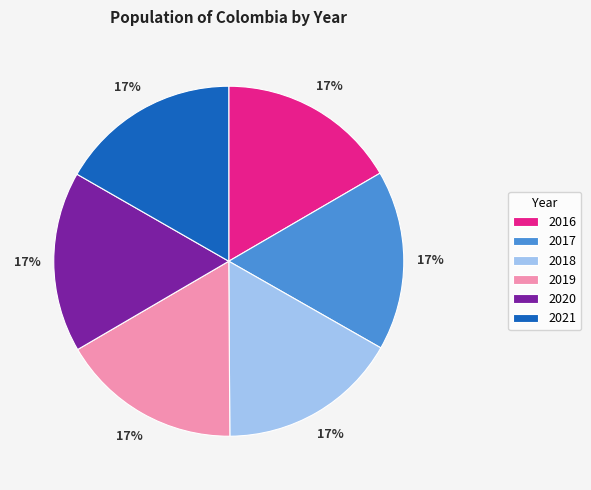

To the nearest percent, what is the average slice percentage?

17%